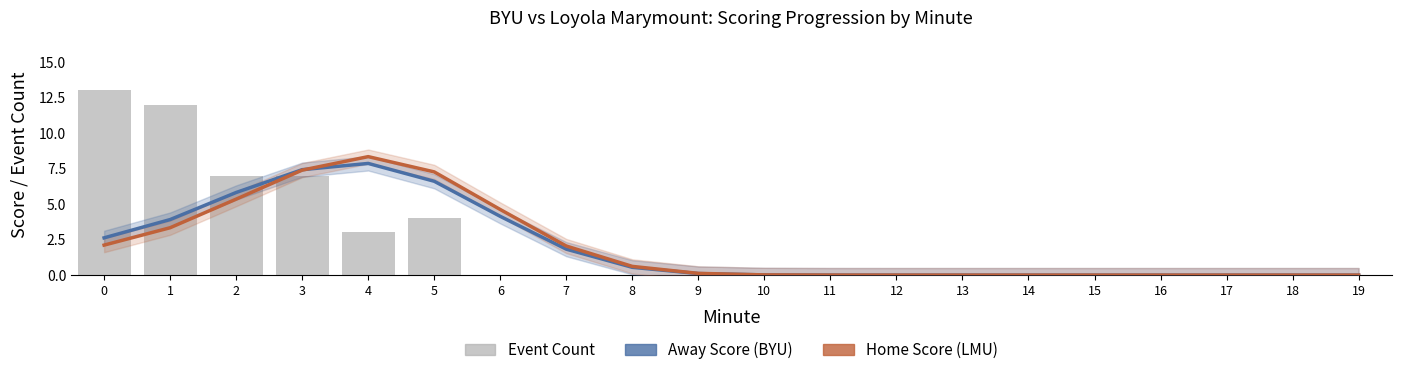

Rank the series by their maximum value, from lowest to highest.

Away Score (BYU), Home Score (LMU), Event Count